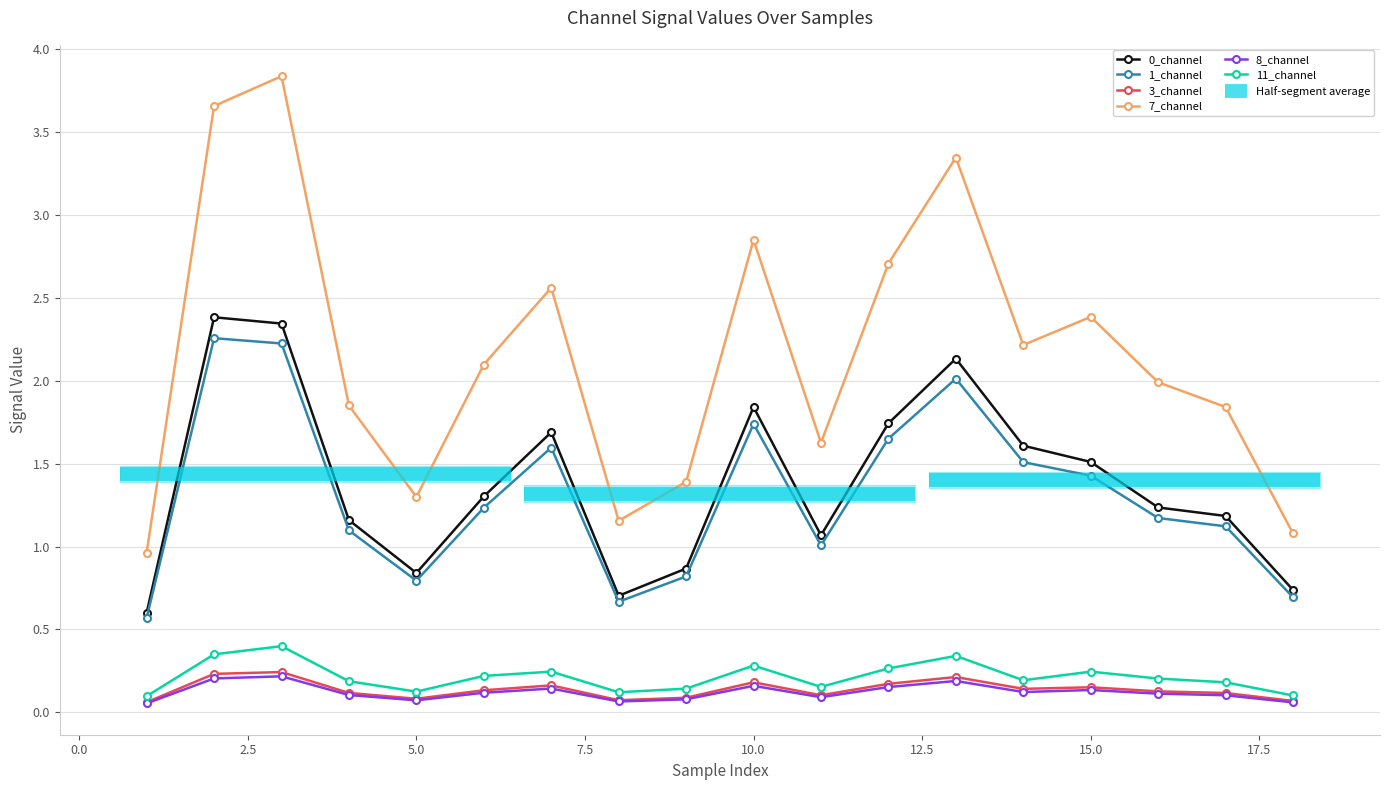

How many series are shown in this chart?

6